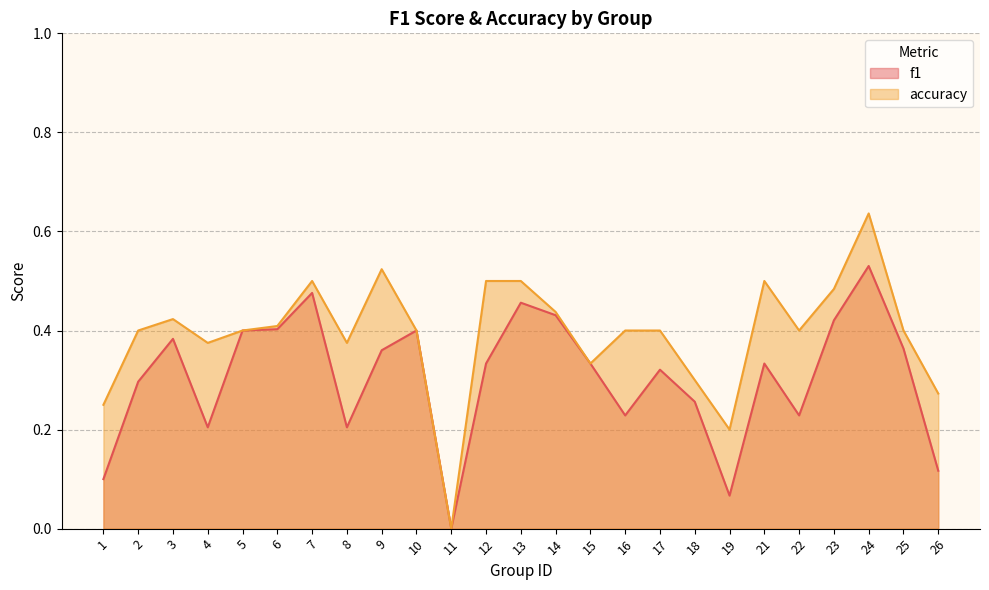

List the series in order of their overall mean, lowest first.

f1, accuracy